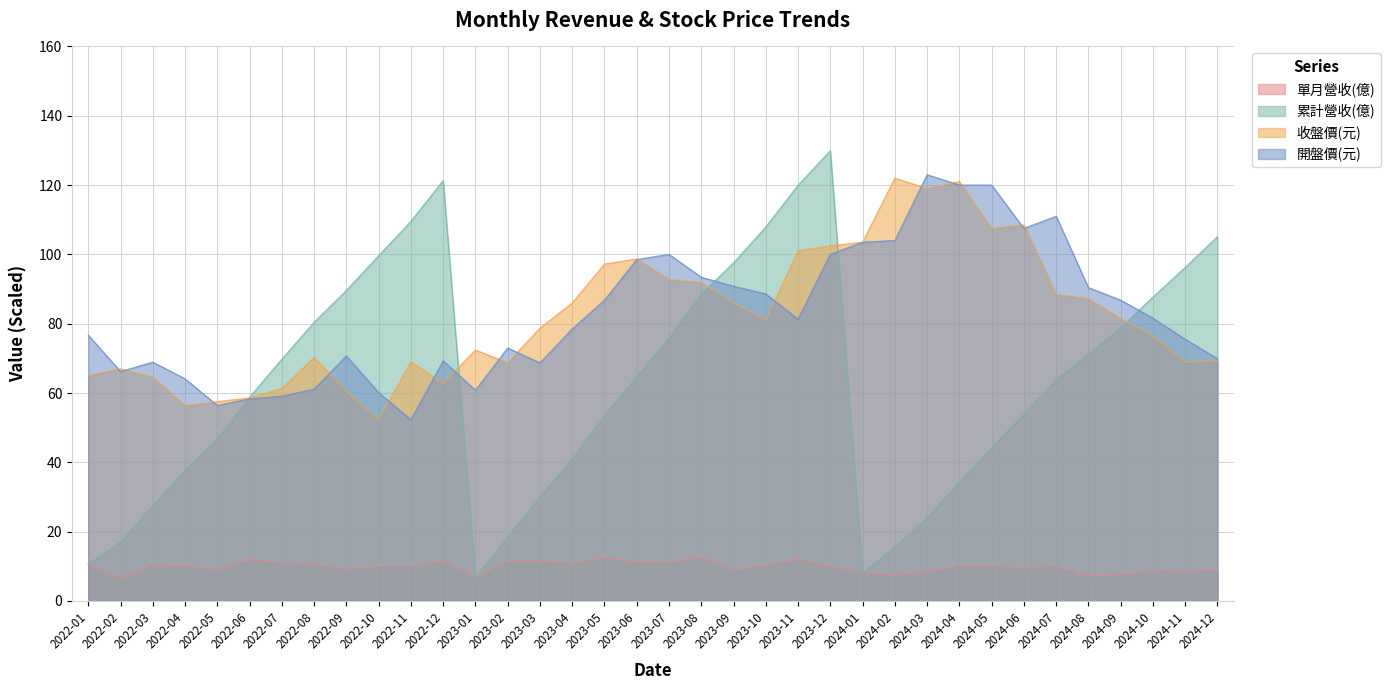

Rank the series at 2022-12 from highest to lowest value.

累計營收(億), 開盤價(元), 收盤價(元), 單月營收(億)